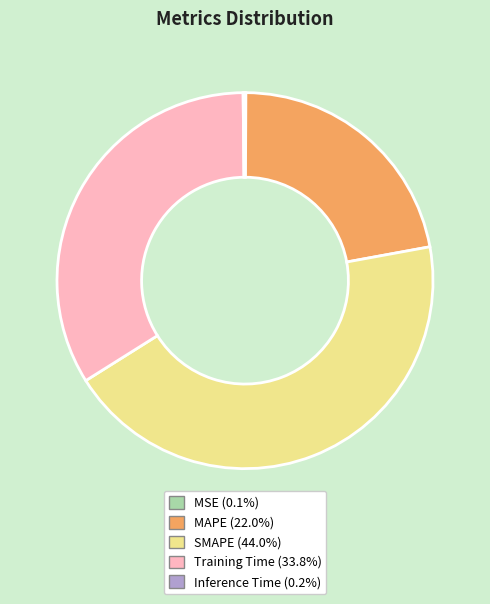

Does any single category account for the majority?

No